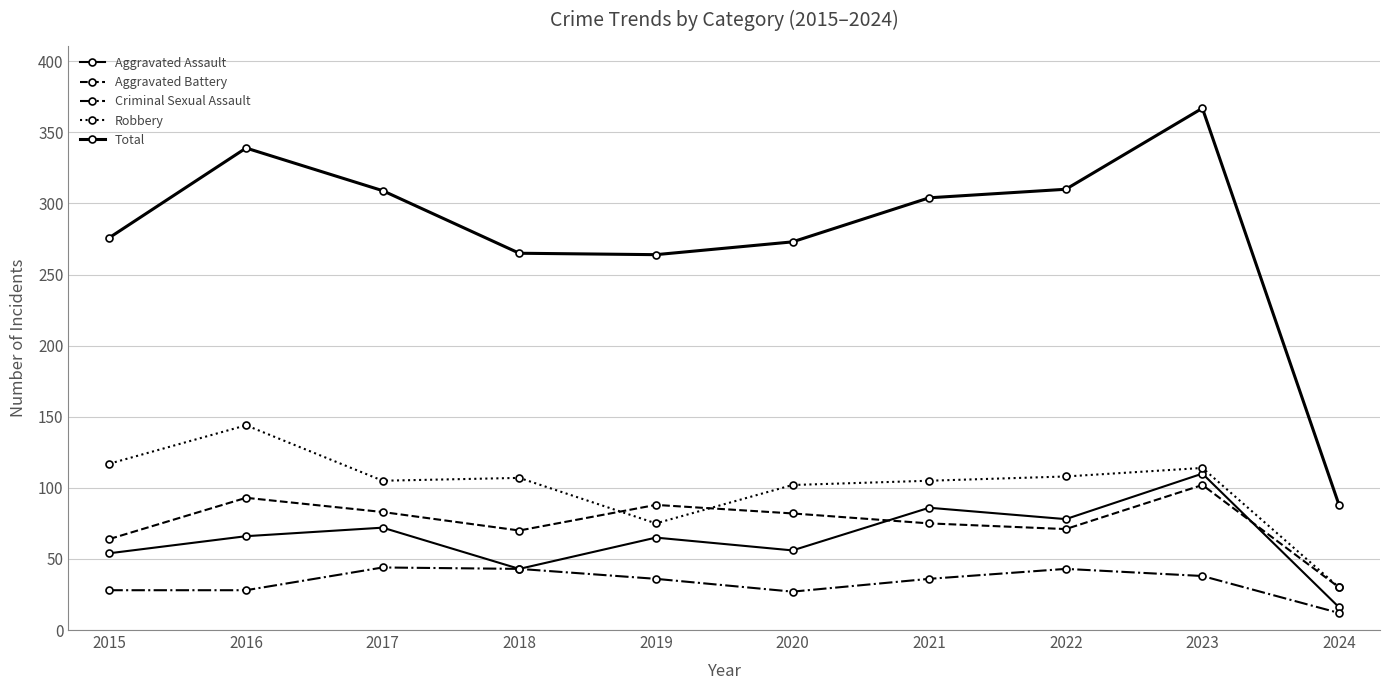

What is the minimum value shown in the chart?

12